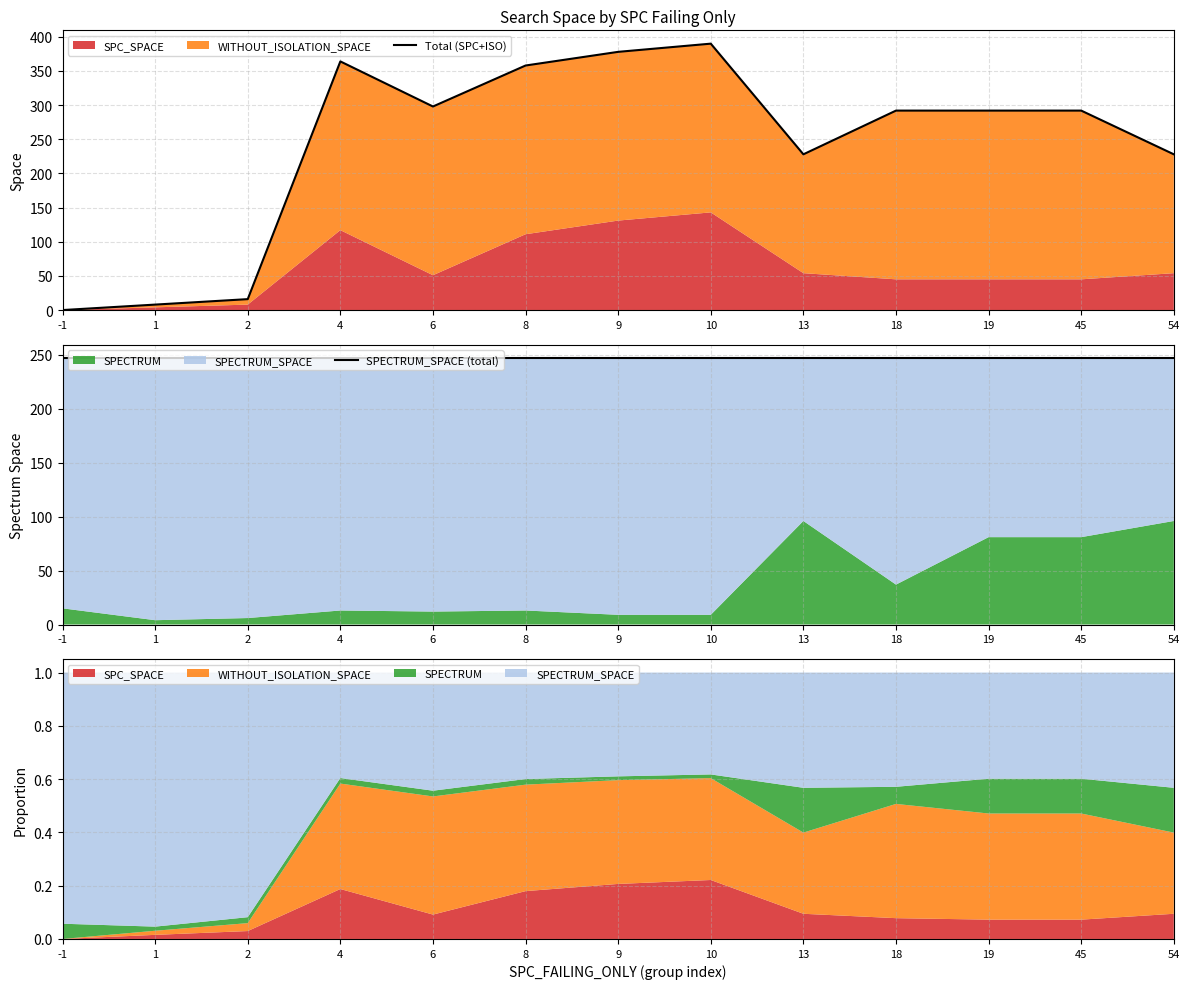

True or false: Total (SPC+ISO) has a value of 298 at 6.

True